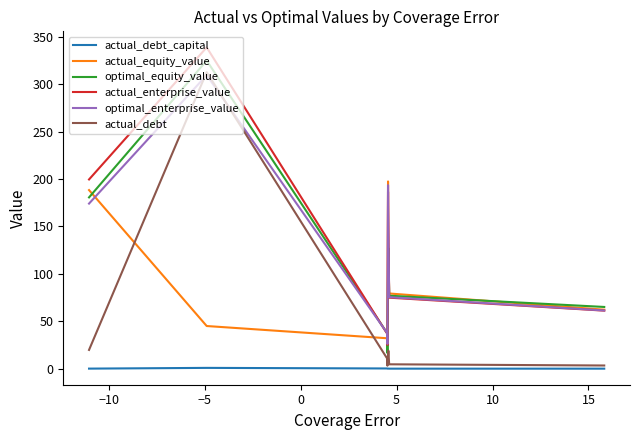

What is the minimum value for optimal_equity_value?

16.5